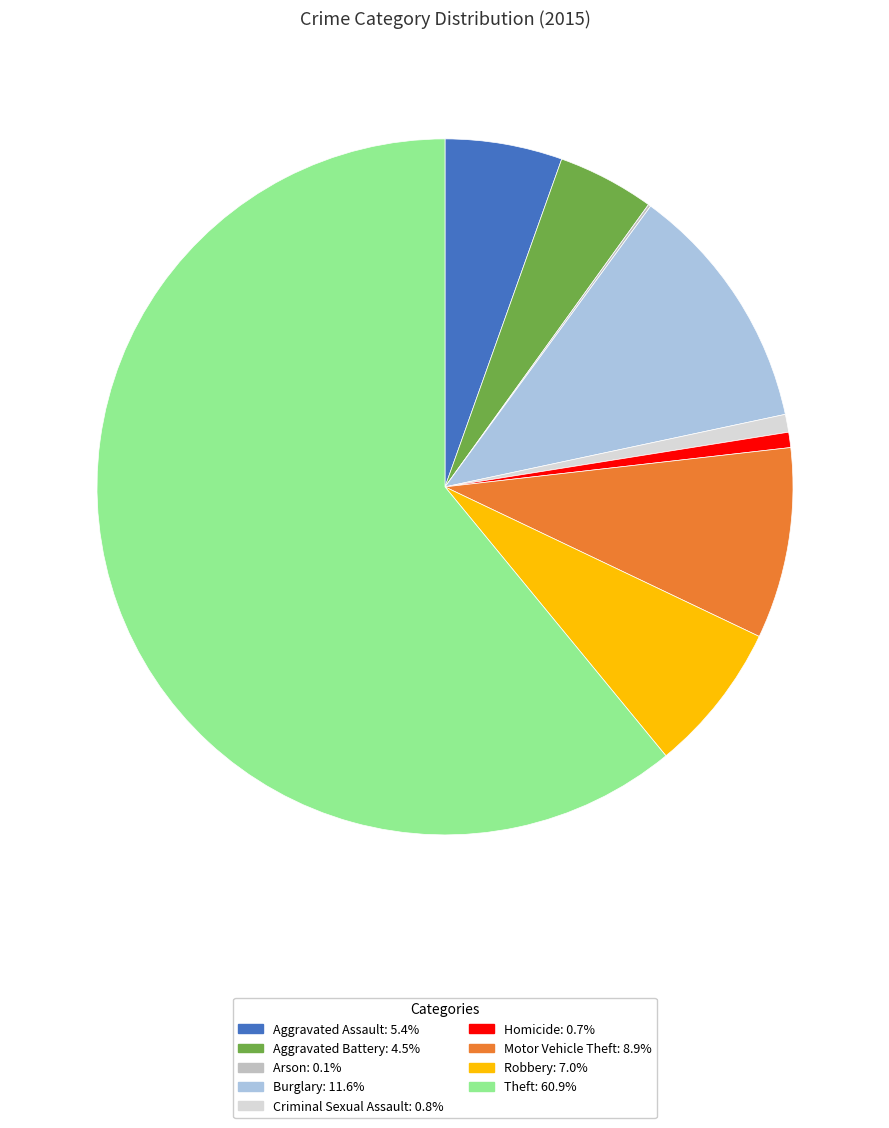

What is the majority slice?

Theft